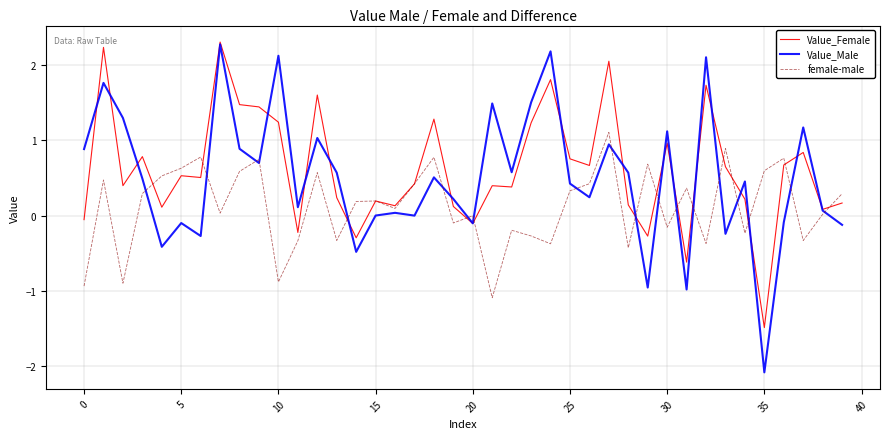

What is the smallest value displayed?

-2.1